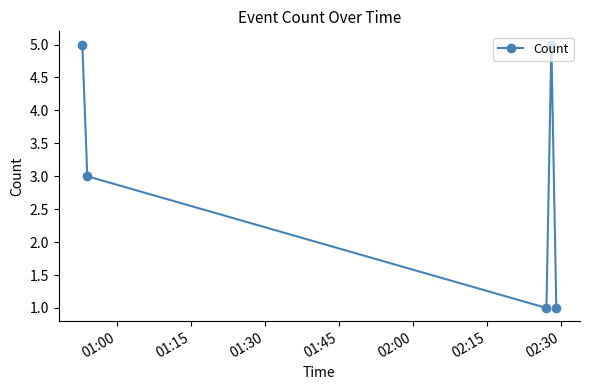

What is the maximum value shown in the chart?

5